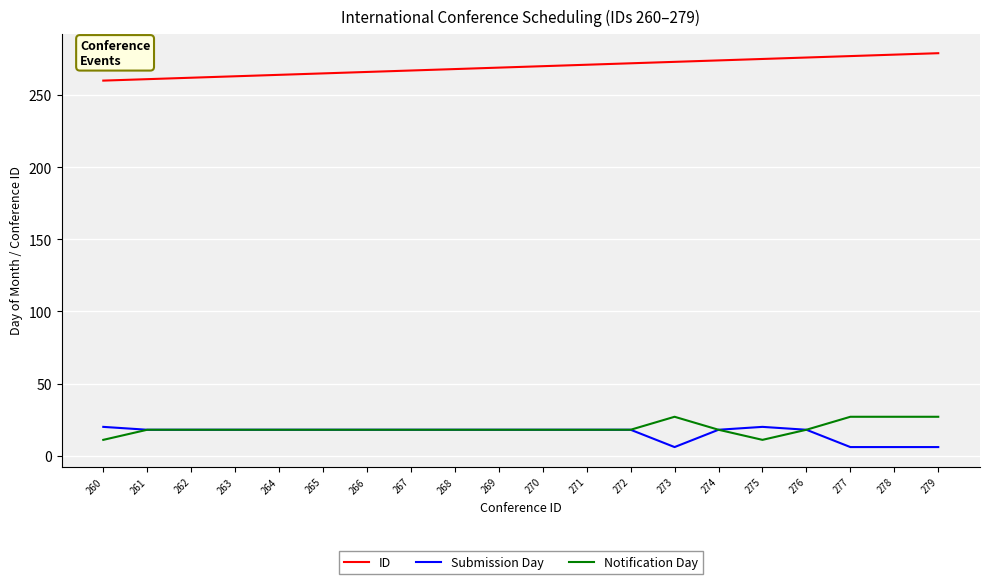

What is the sum of the Notification Day values at 264 and 278?

45